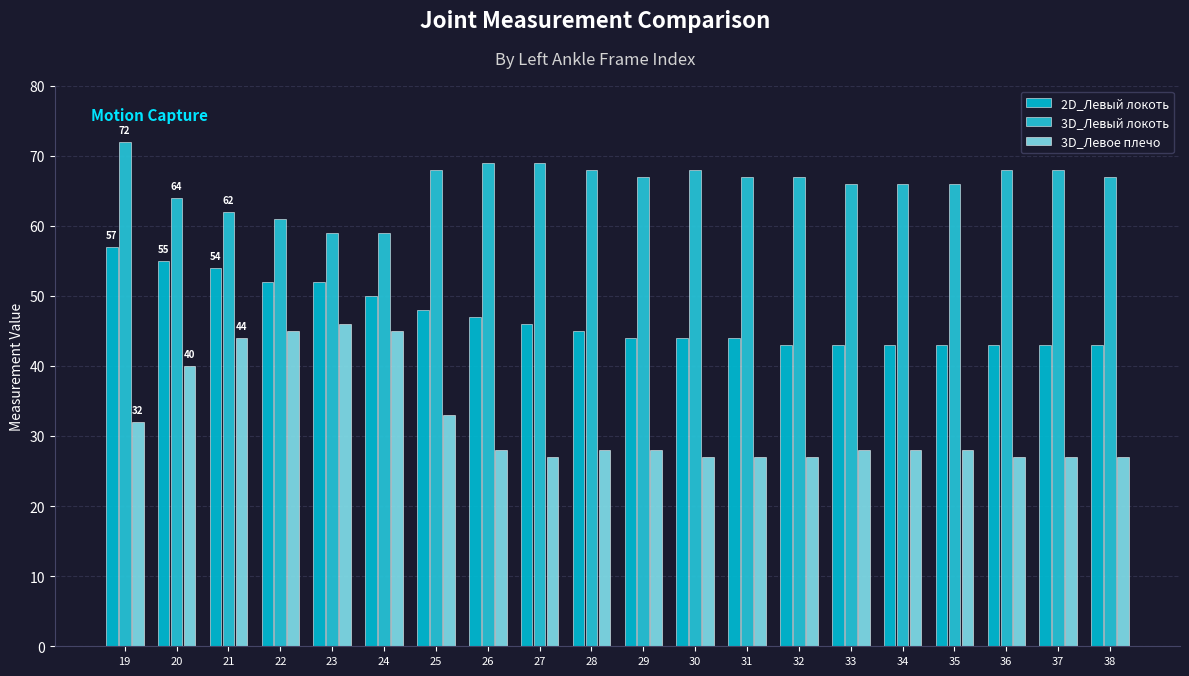

Read the 3D_Левое плечо value at 26.

28